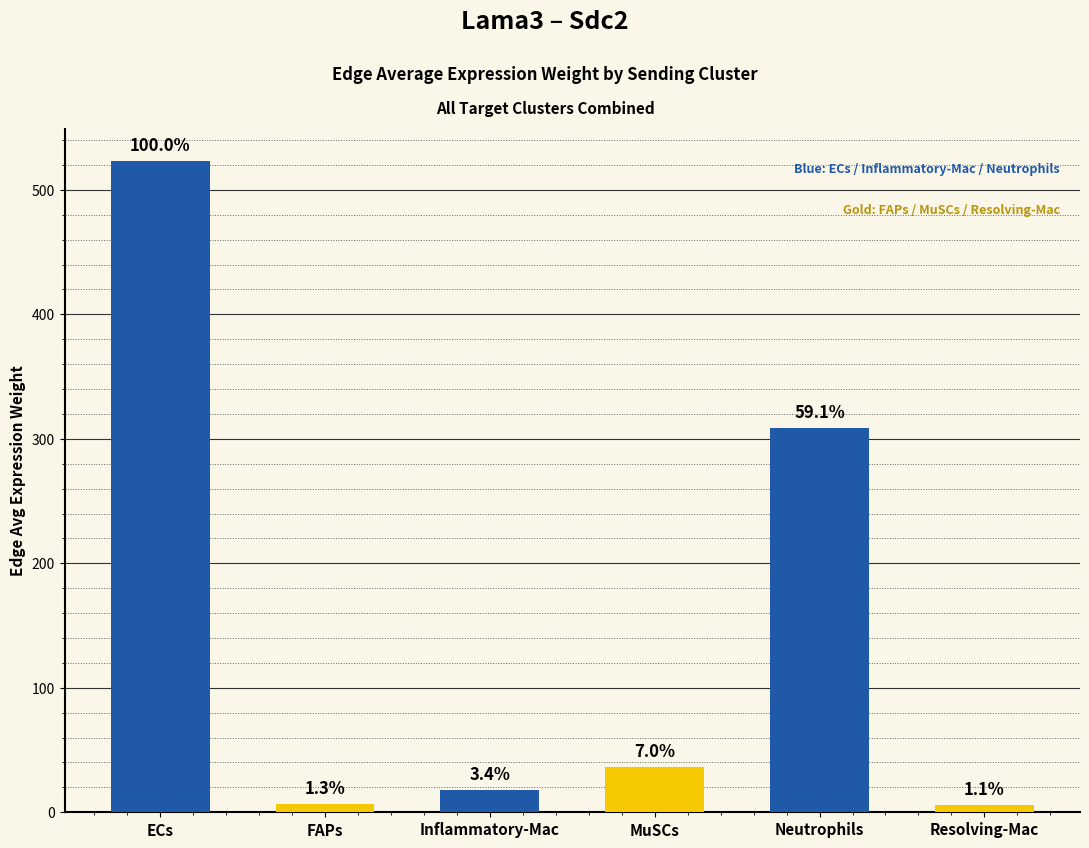

Reading right to left, transcribe all the data shown in this chart.

Resolving-Mac=5.9	Neutrophils=309.0	MuSCs=36.6	Inflammatory-Mac=17.9	FAPs=6.7	ECs=523.1